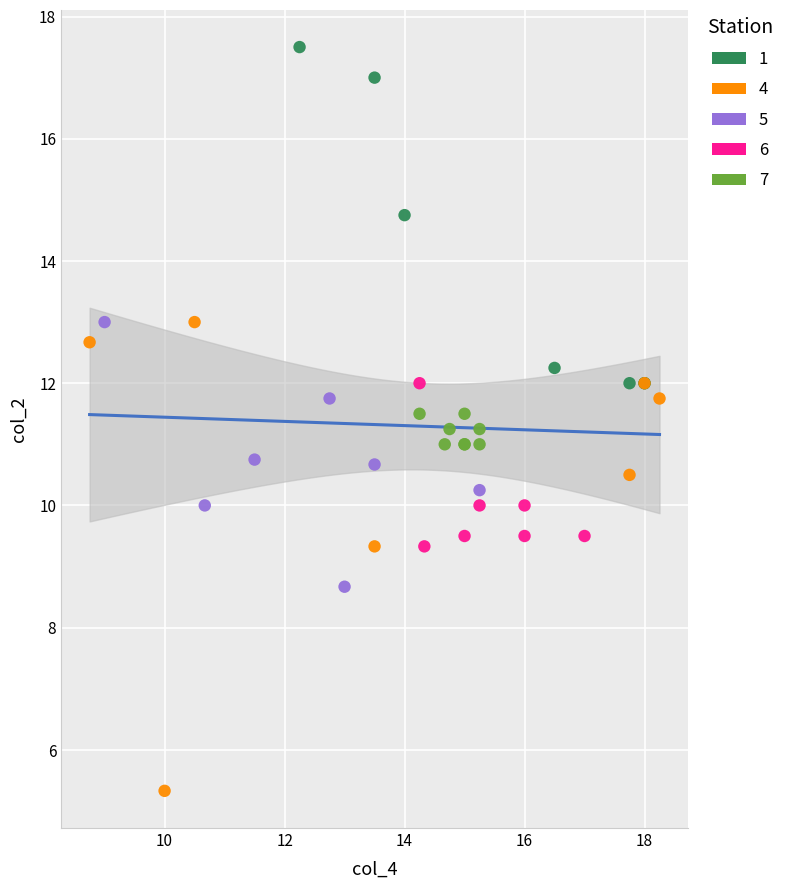

Which series has the widest spread of Y values?

4